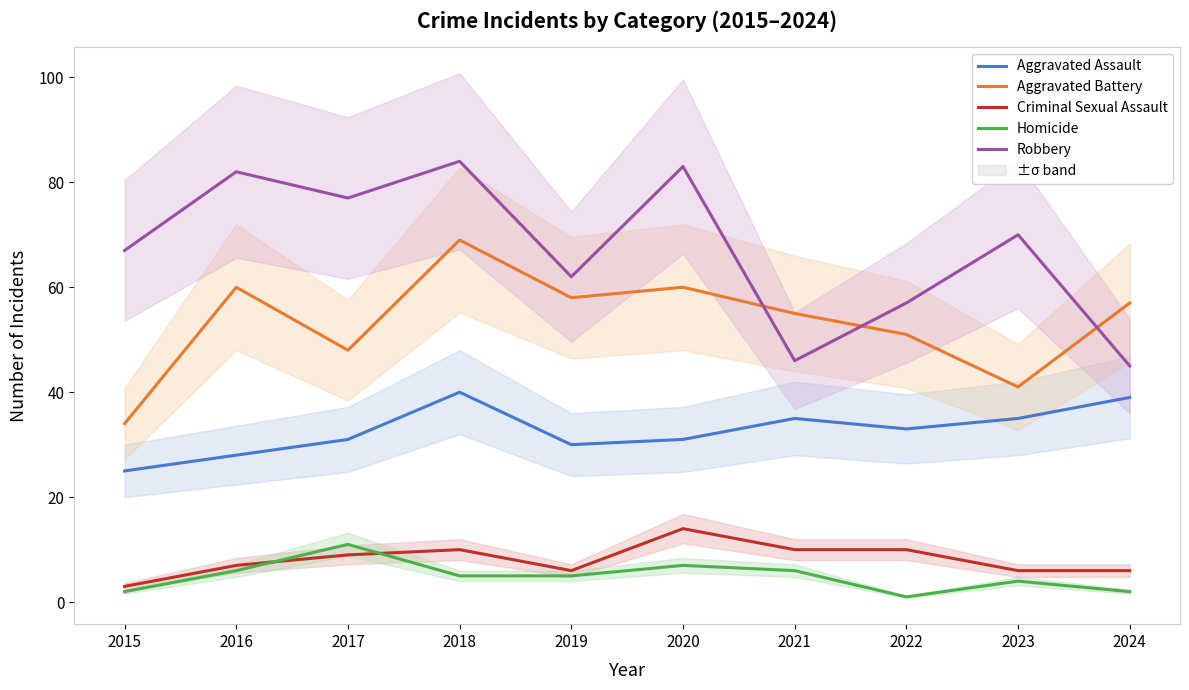

True or false: Robbery and Homicide intersect in this chart.

False